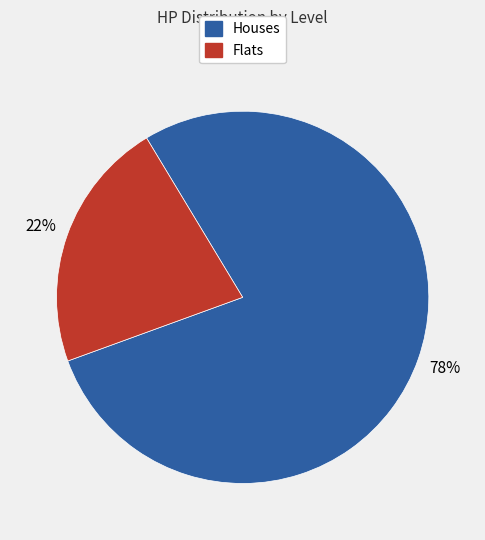

Is there a majority slice in this chart?

Yes